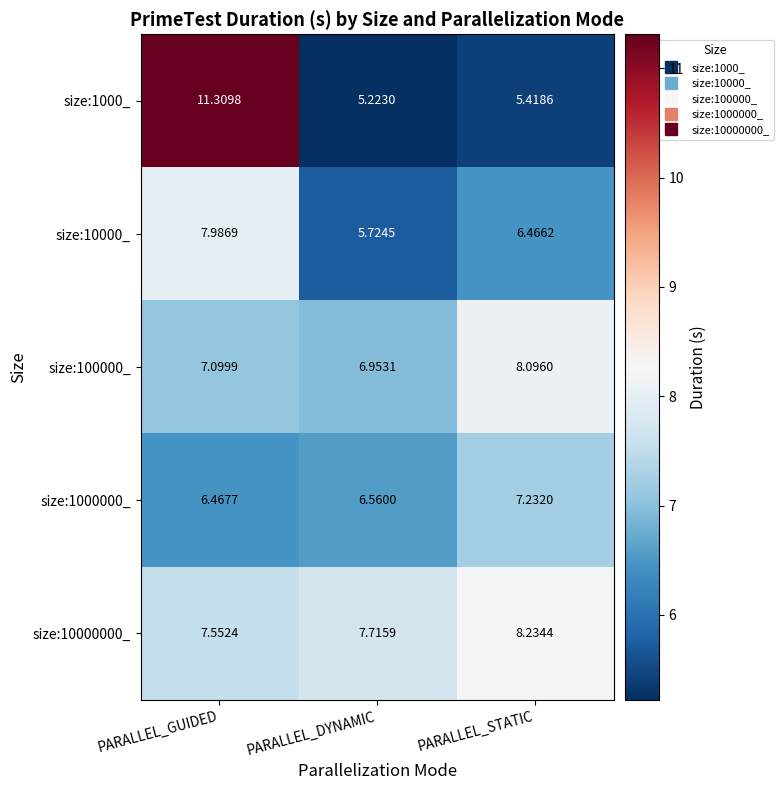

Where is size:10000_ nearest to the value 6?

PARALLEL_DYNAMIC